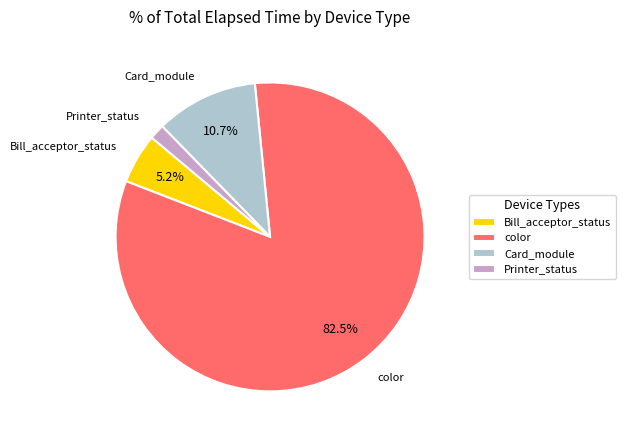

How many slices are in this pie chart?

4